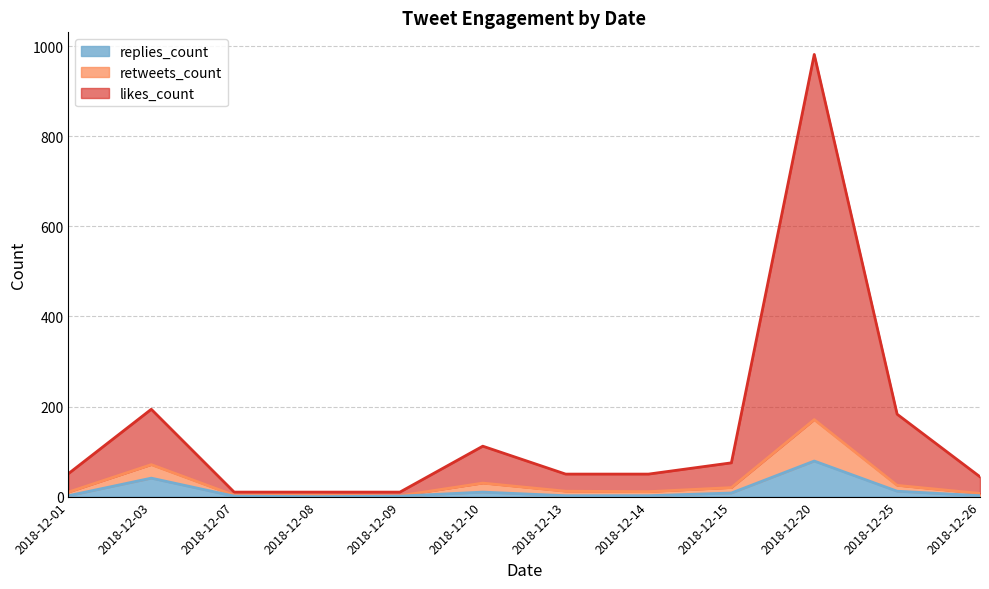

What is the difference between the highest and lowest values at 2018-12-13?

48